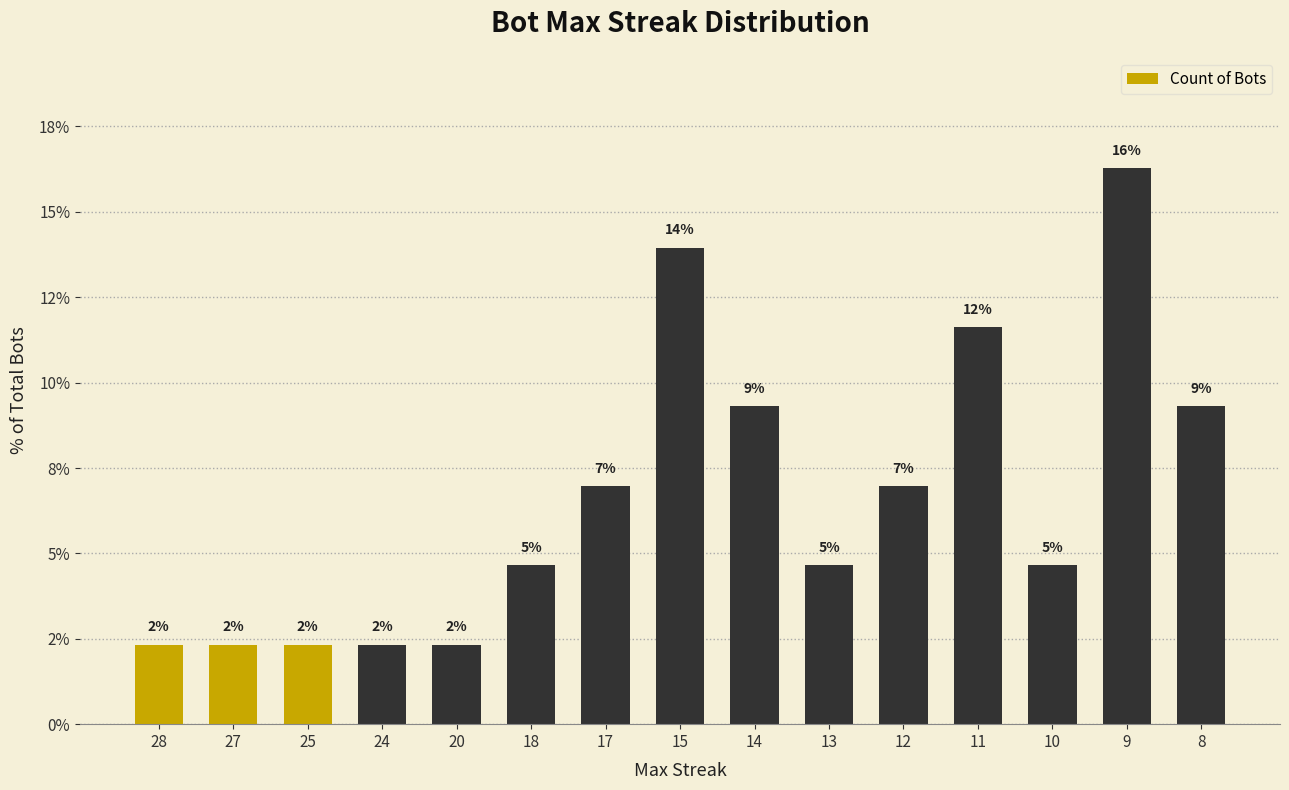

Are the bars horizontal?

No